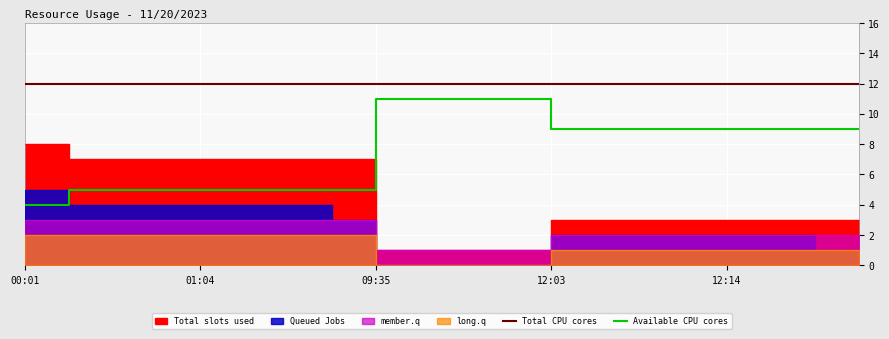

Is the value of Available CPU cores at 10 greater than the value of Total CPU cores at 11?

No